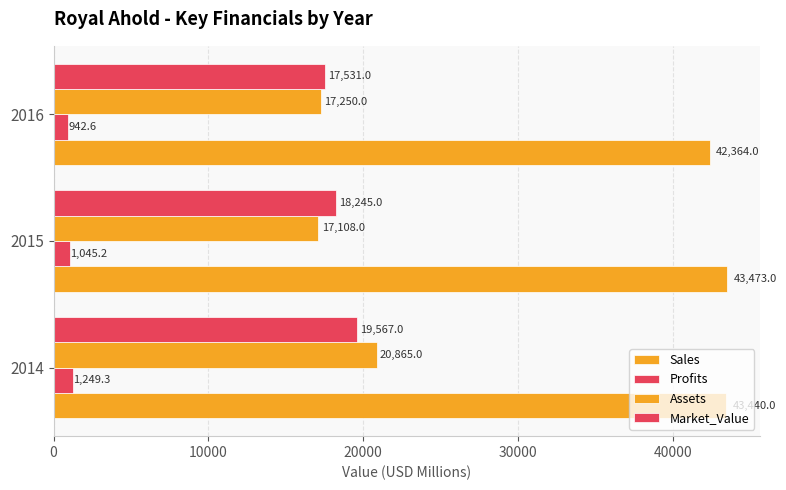

Count the number of categories in the chart.

3